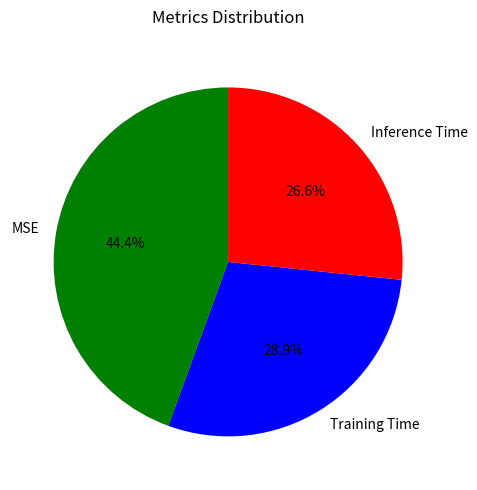

Which category has the smallest portion of the pie?

Inference Time